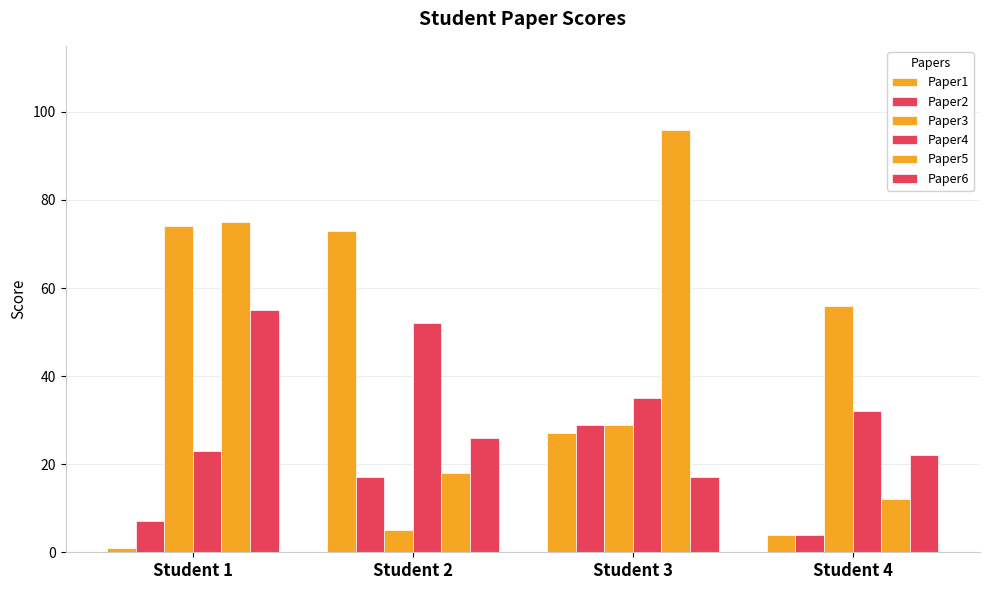

Does the chart contain stacked bars?

No